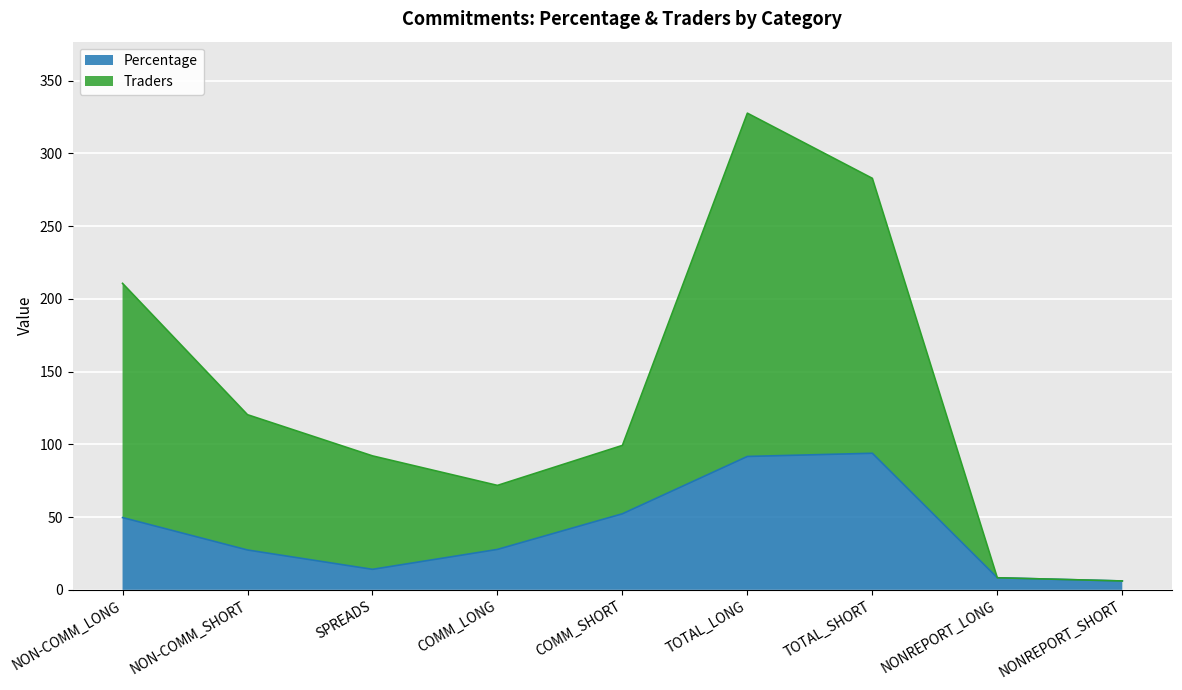

True or false: Traders and Percentage cross at least once.

False